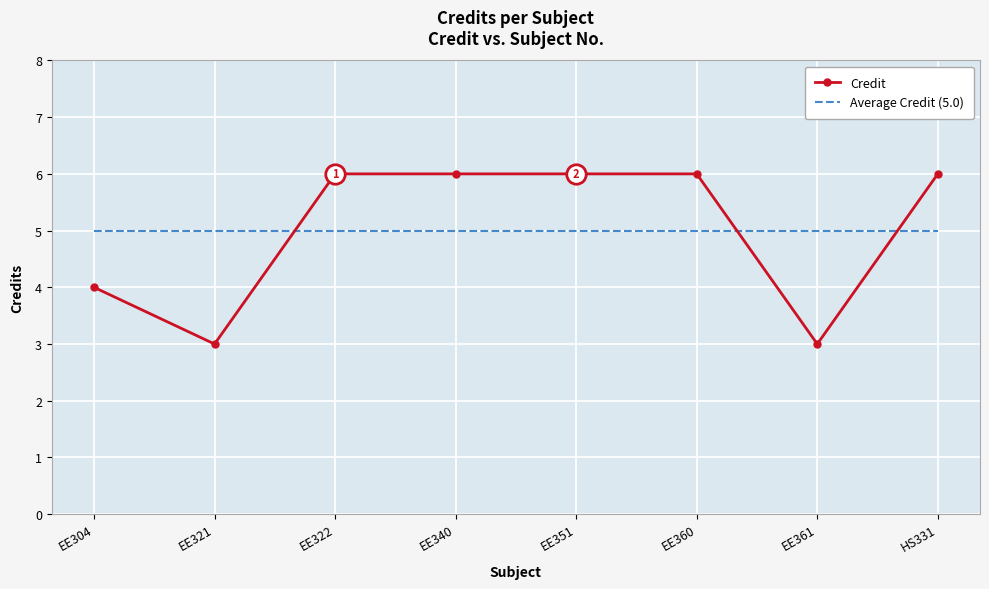

At how many categories does at least one series exceed 3?

8